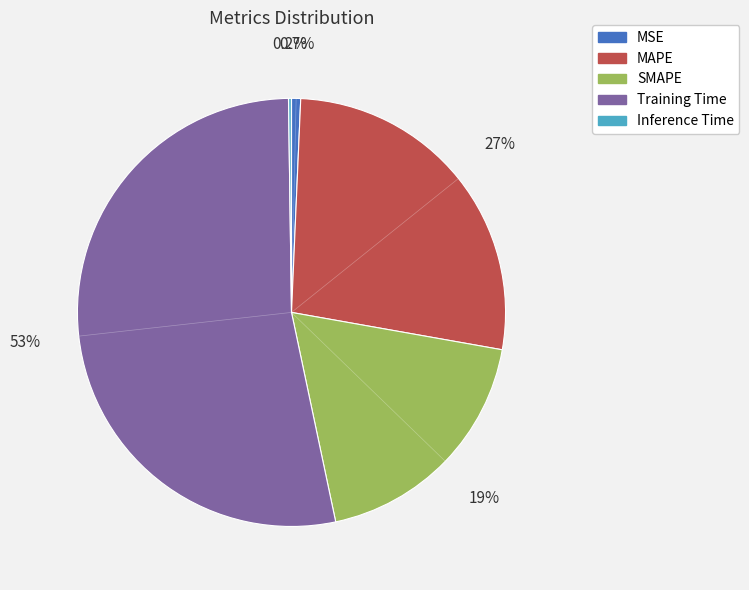

What portion of the pie excludes SMAPE?

81.1%